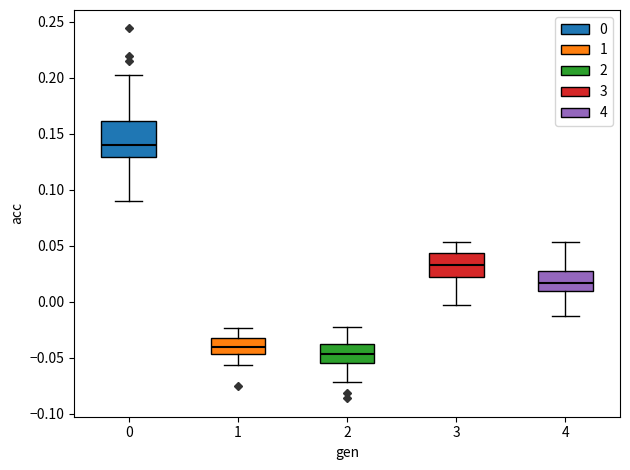

Reading left to right, read every box against the y-axis: the position of its median line, the range the box covers, and the ends of its whiskers. The values are not printed on the chart, so give them approximately, as read against the axis.

0: median 0.140, box 0.130 to 0.160, whiskers 0.090 to 0.205
1: median -0.040, box -0.045 to -0.035, whiskers -0.055 to -0.025
2: median -0.045, box -0.055 to -0.035, whiskers -0.070 to -0.020
3: median 0.030, box 0.020 to 0.045, whiskers -0.005 to 0.055
4: median 0.015, box 0.010 to 0.030, whiskers -0.010 to 0.055